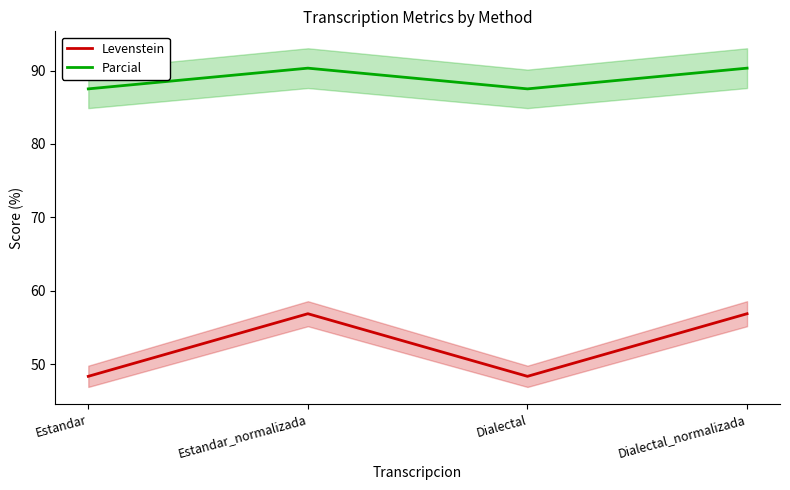

How many interior local valleys does the Parcial series have?

1